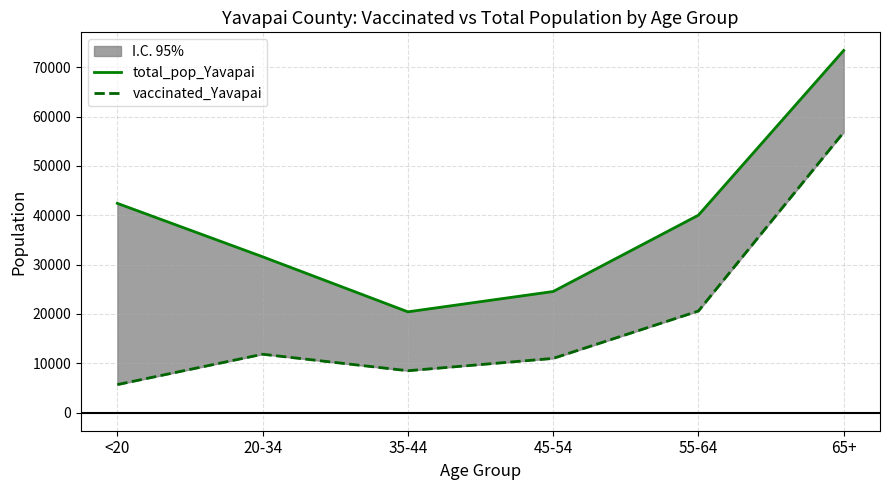

Where is total_pop_Yavapai nearest to the value 46914?

<20